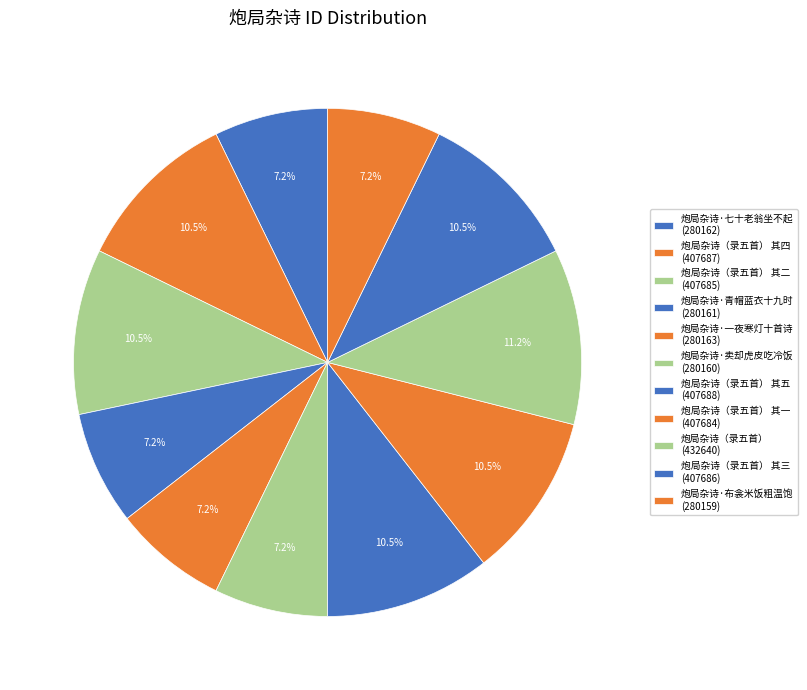

Count the number of slices in the pie.

11